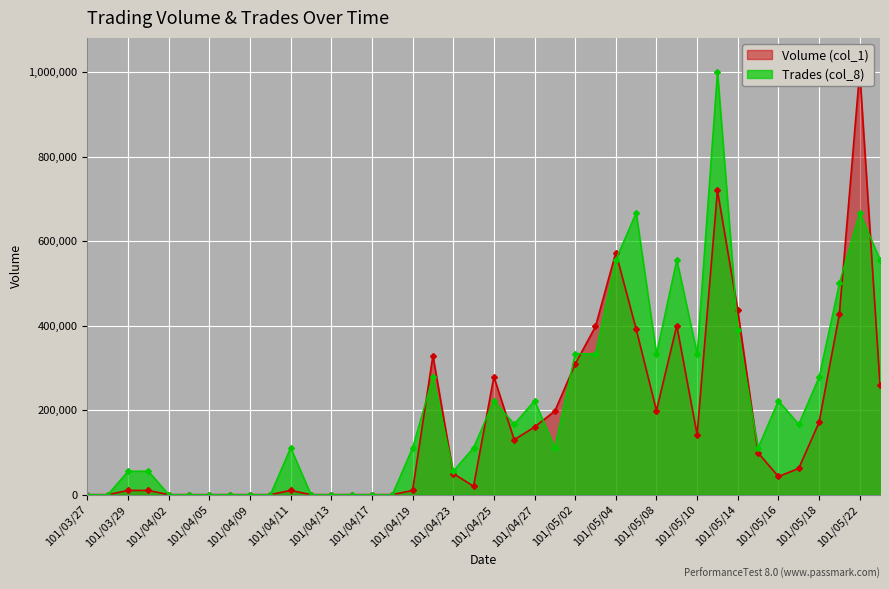

Is it true that Trades (col_8) equals -551051.1 at 101/04/16?

False